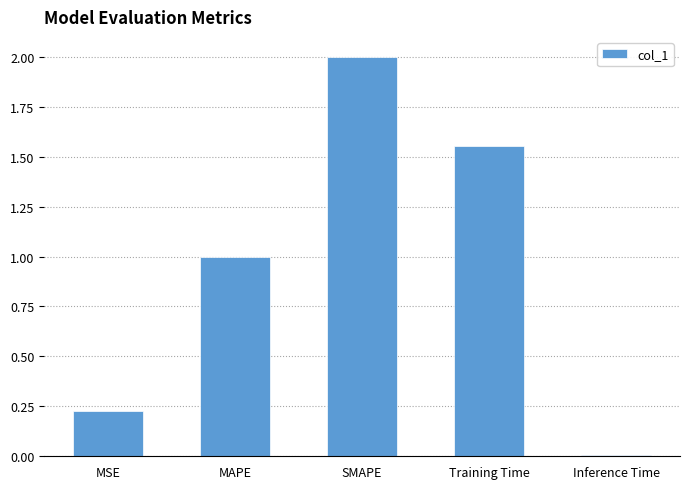

Where does the data first go above 1?

MAPE